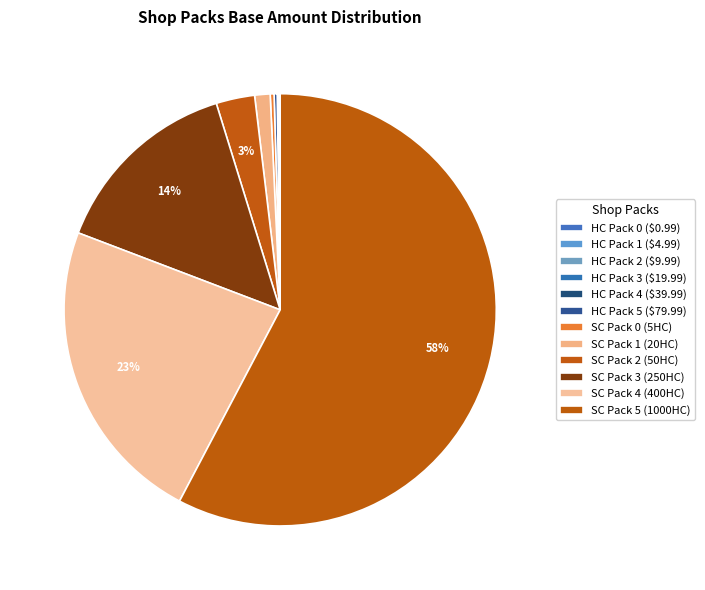

Count the number of slices in the pie.

12